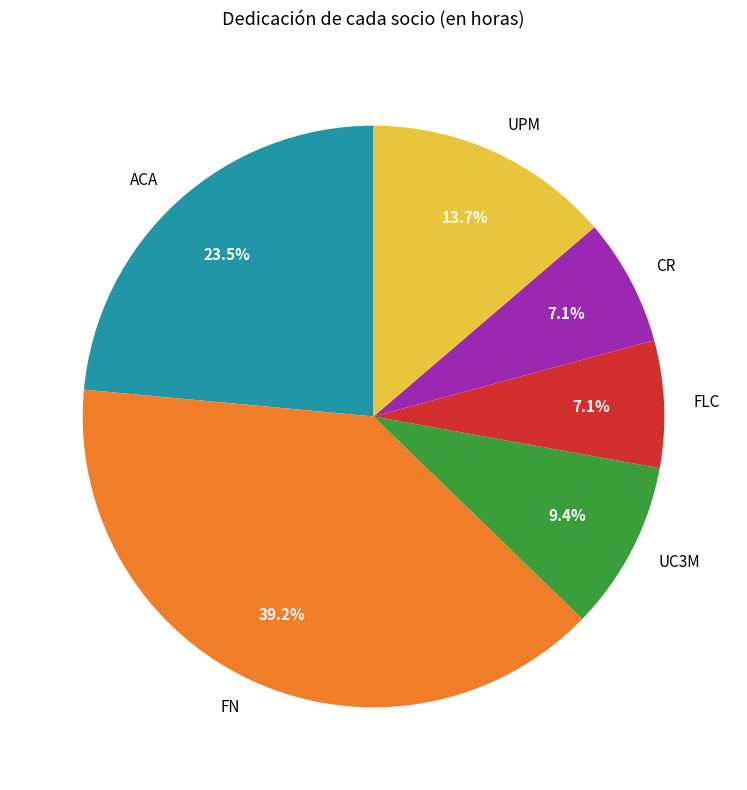

Which has a higher value, FN or FLC?

FN